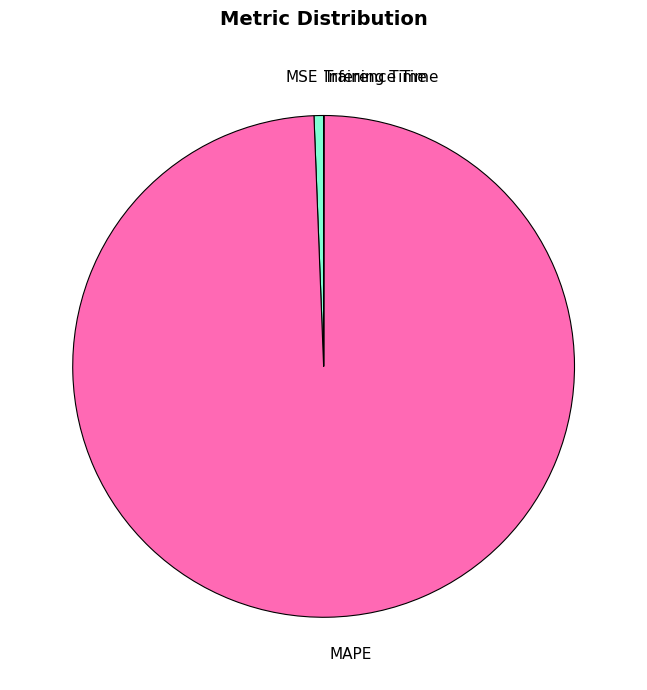

Does any single category account for the majority?

Yes